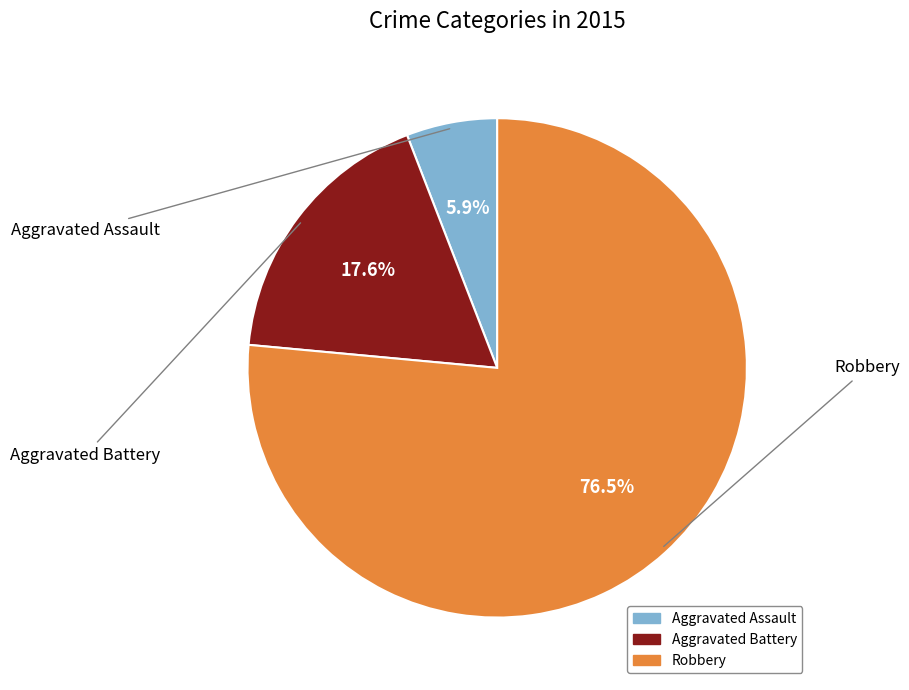

The Aggravated Assault slice represents 6% of the pie. True or false?

True